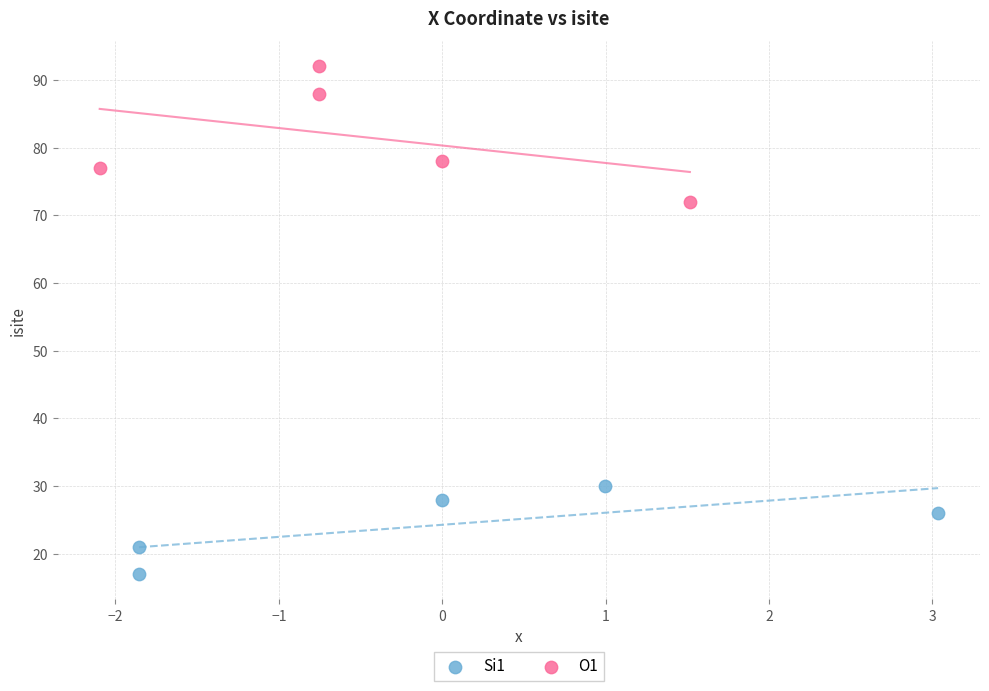

Which series has the largest Y range (max minus min)?

O1